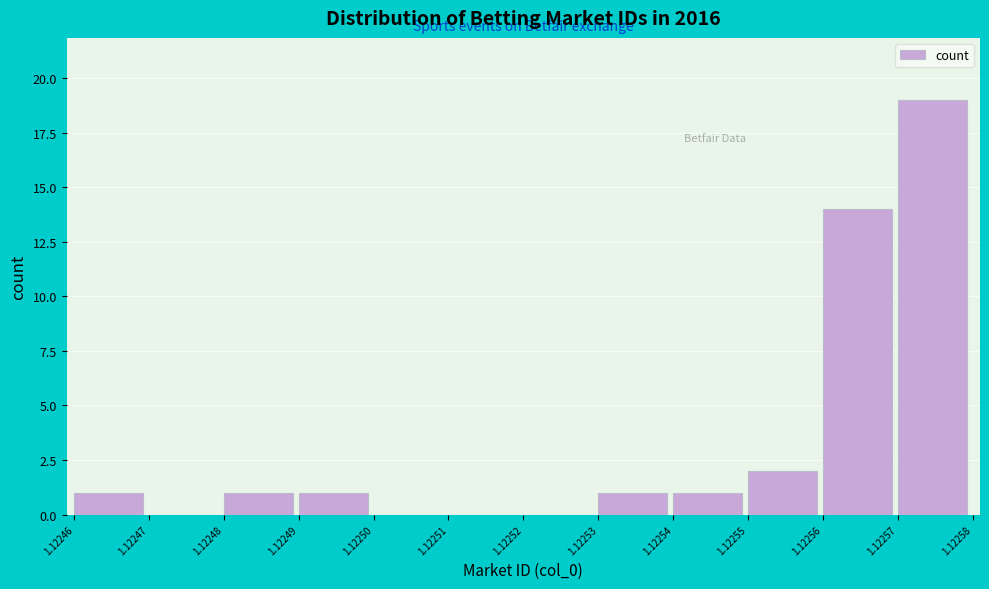

Reading left to right, extract all data points from this chart.

1.12246=1	1.12247=0	1.12248=1	1.12249=1	1.12250=0	1.12251=0	1.12252=0	1.12253=1	1.12254=1	1.12255=2	1.12256=14	1.12257=19